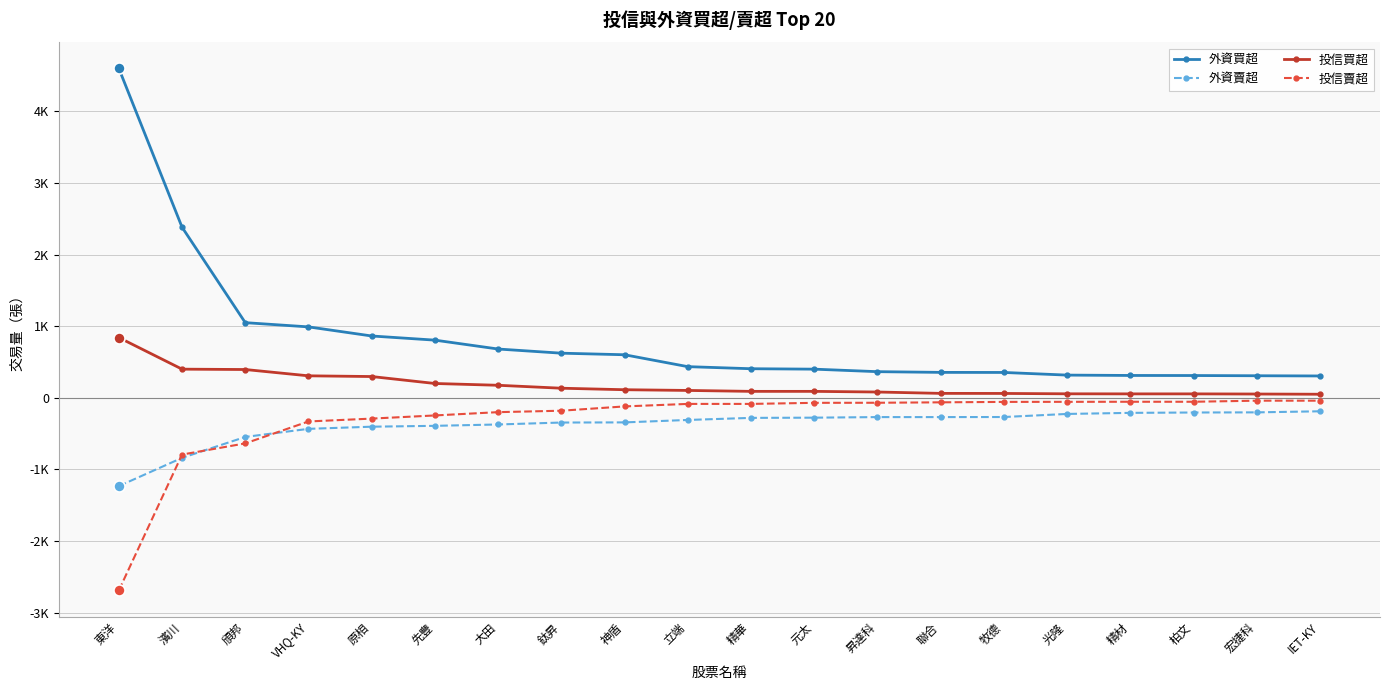

The 外資賣超 series shows -225 at 光隆. True or false?

True